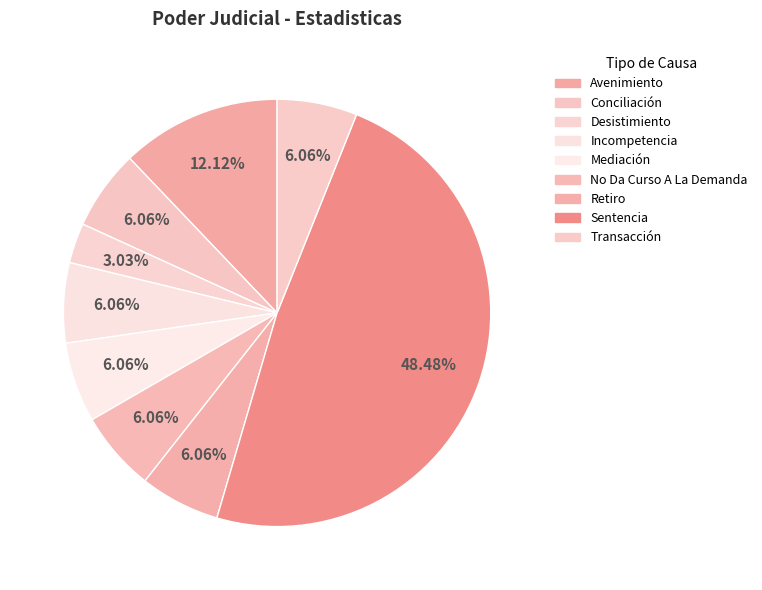

How many segments does this pie chart have?

9